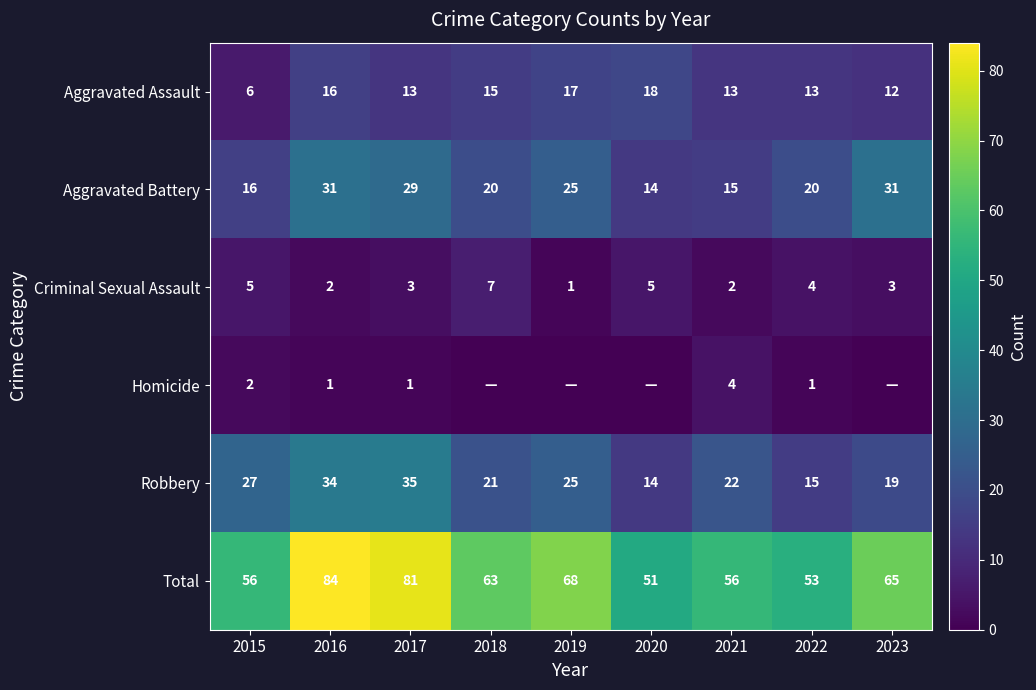

How many values in the Aggravated Battery series are below 20?

3